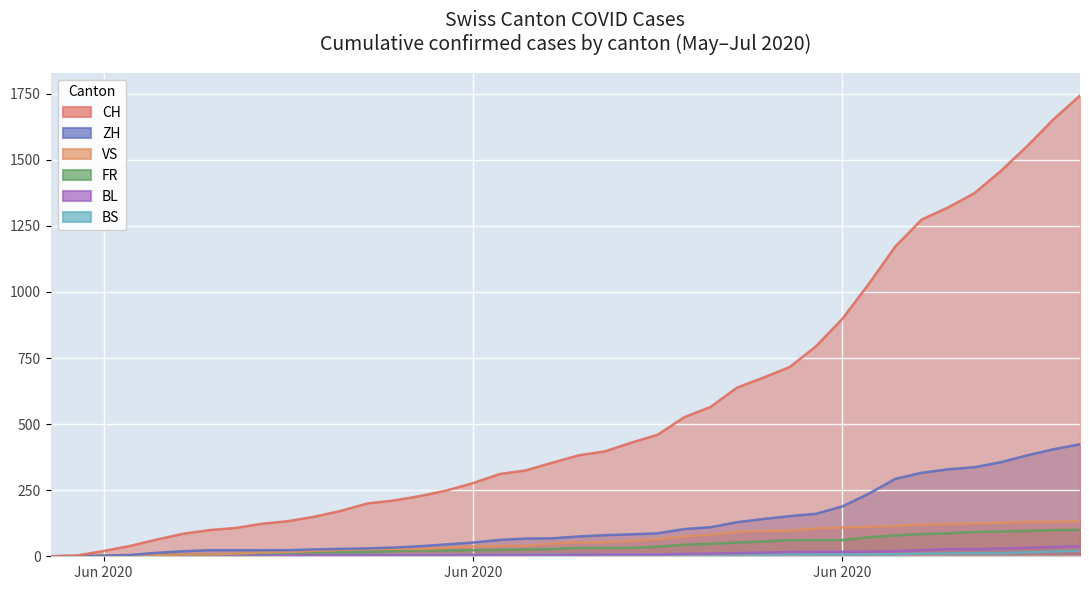

At how many categories does at least one series exceed 299?

23